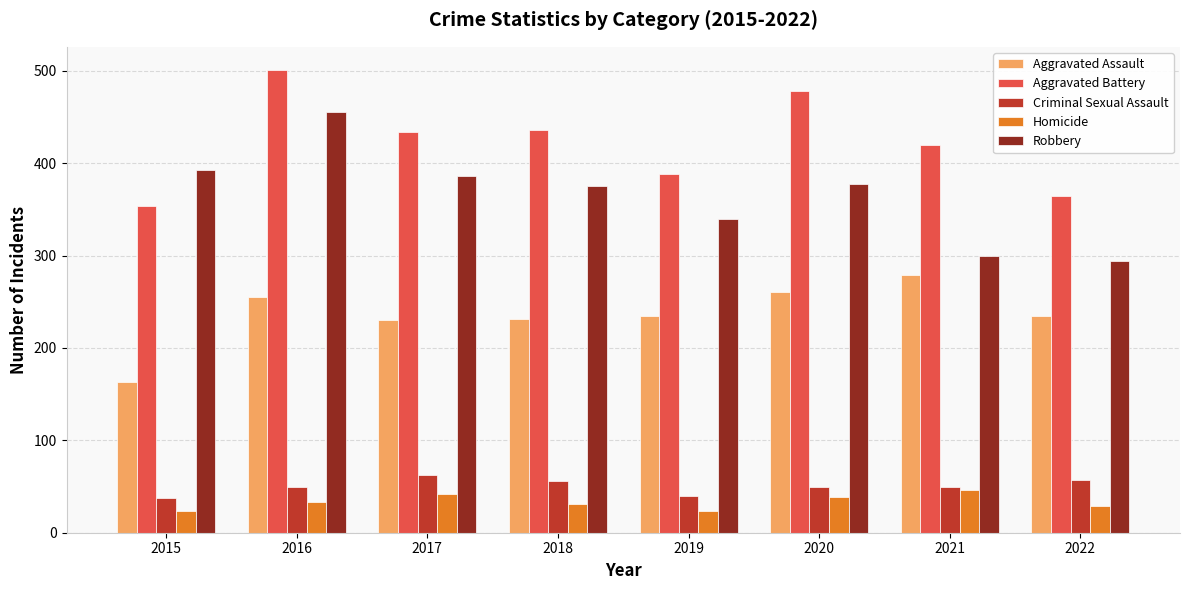

Is it true that Criminal Sexual Assault equals 50 at 2021?

True